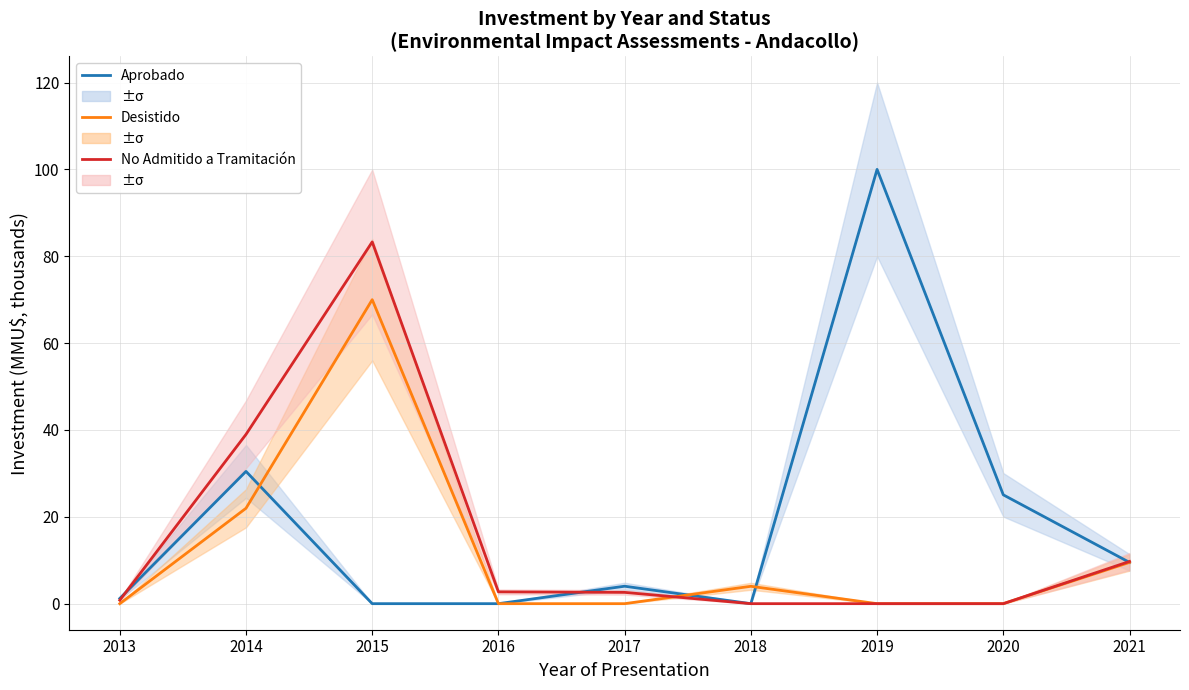

Is the value of No Admitido a Tramitación at 2019 greater than the value of Desistido at 2017?

No